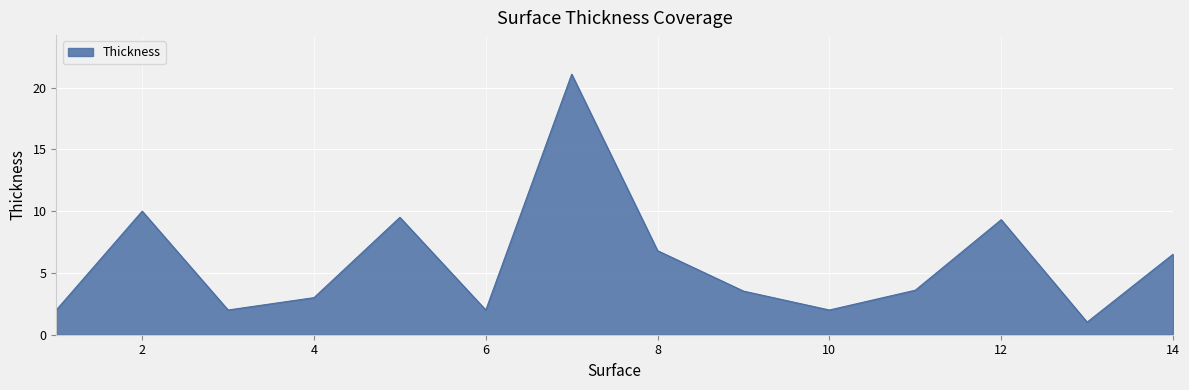

Does the chart have visible grid lines?

Yes